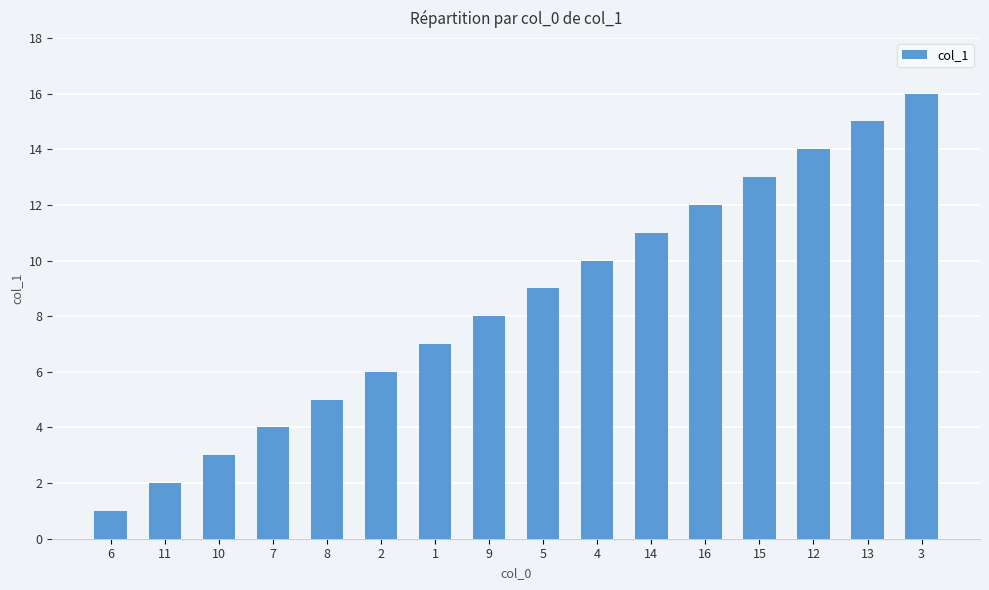

What is the value of the 12th bar from the left?

12